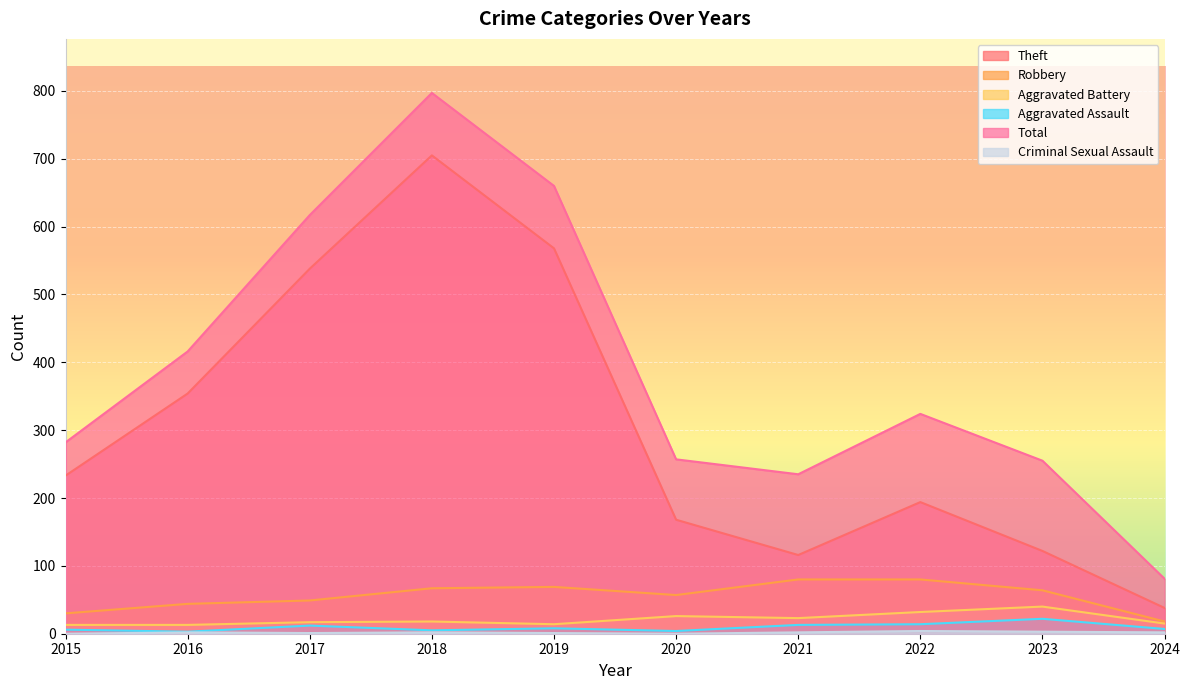

Where does the Aggravated Assault series first go above 8?

2017